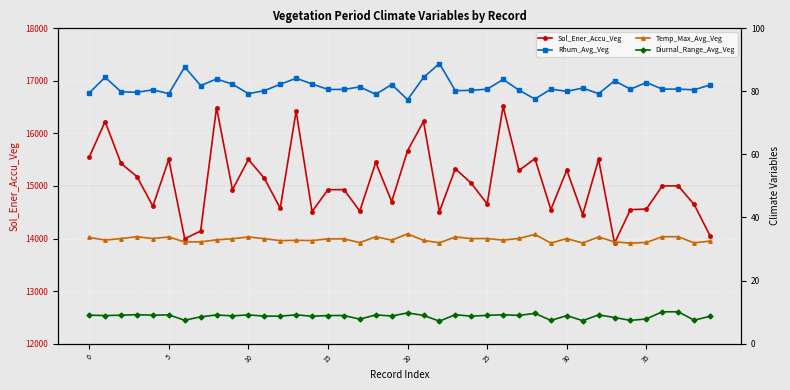

True or false: Sol_Ener_Accu_Veg has more than 2 interior local peaks.

True